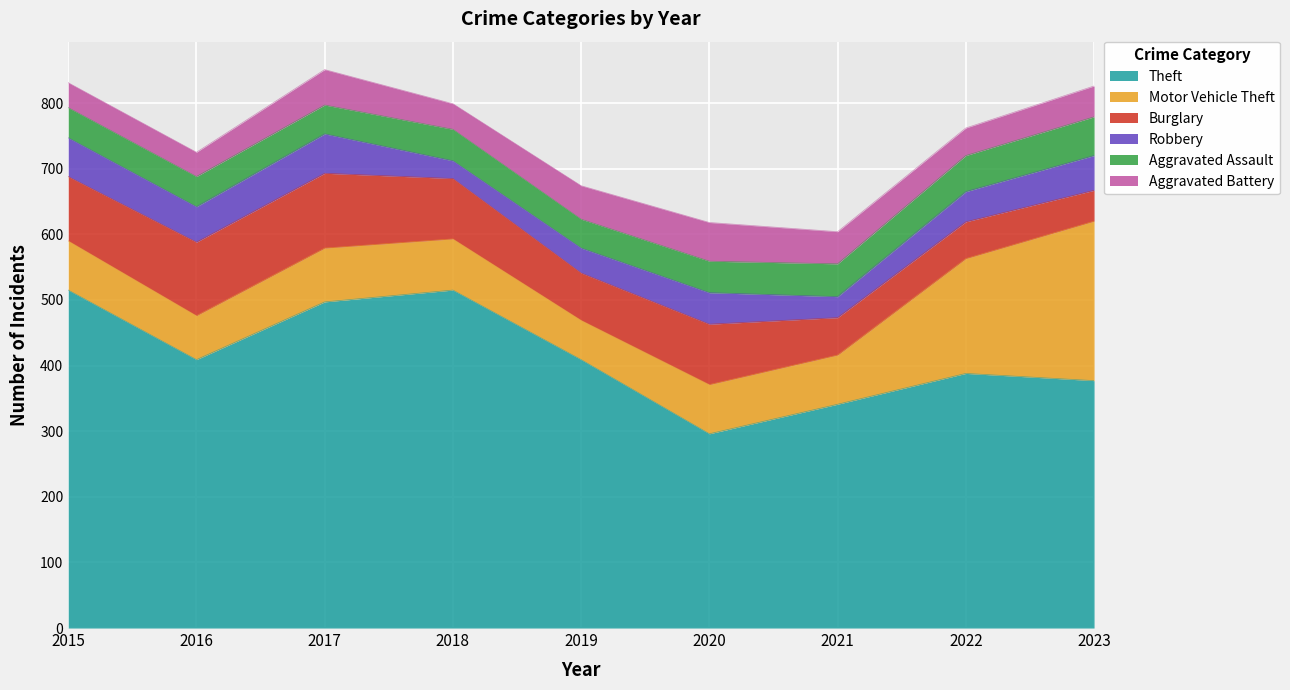

What is the smallest value displayed?

27